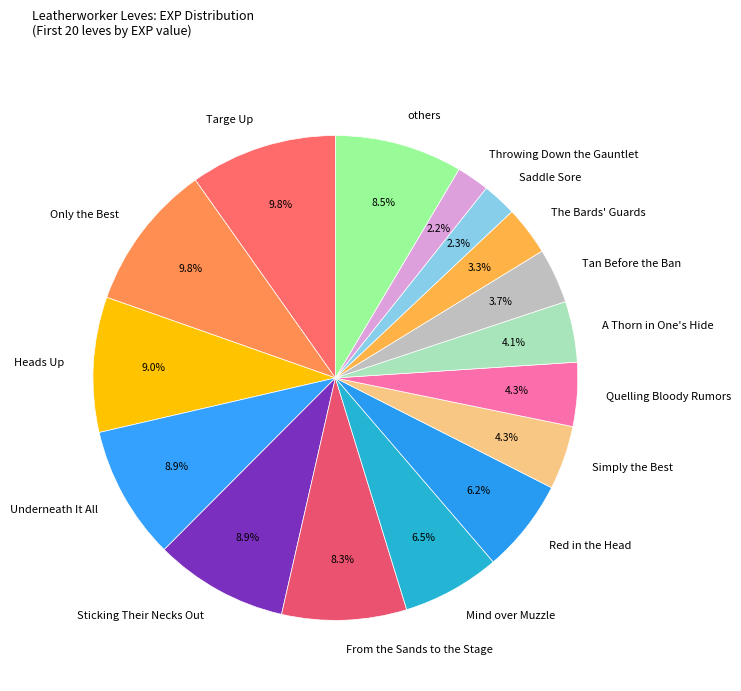

Which has a higher value, Red in the Head or Targe Up?

Targe Up